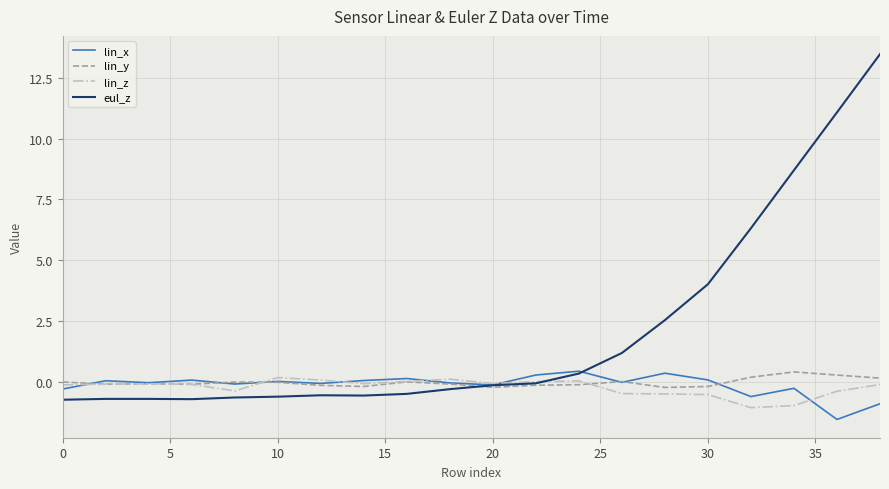

Which series has the largest range (max minus min)?

eul_z